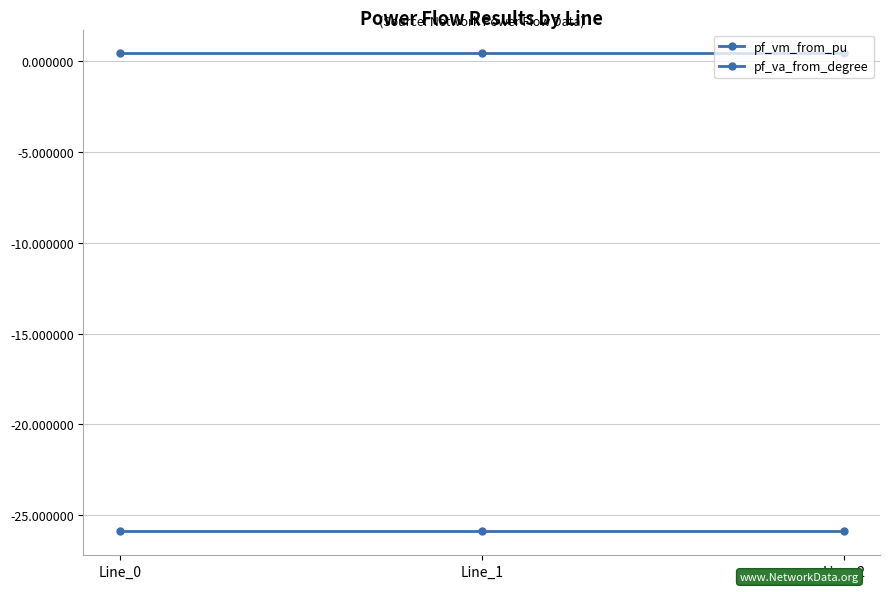

Count the number of categories in the chart.

3